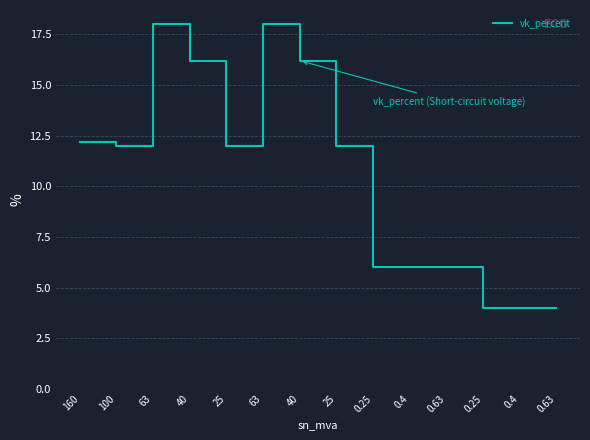

Does the chart display data point markers on the line(s)?

No